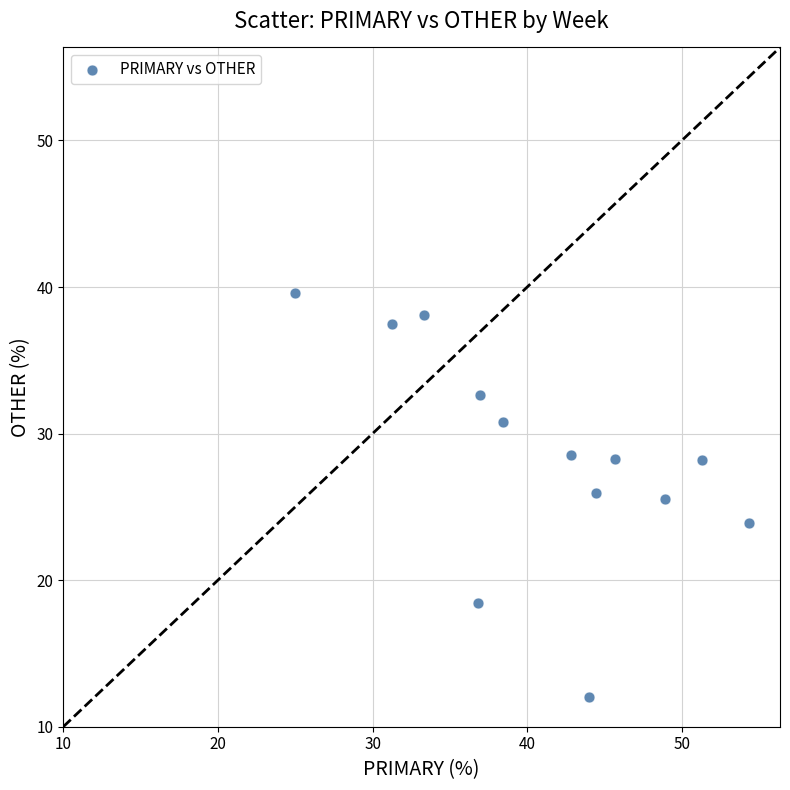

What is the range of Y values (max minus min)?

27.6